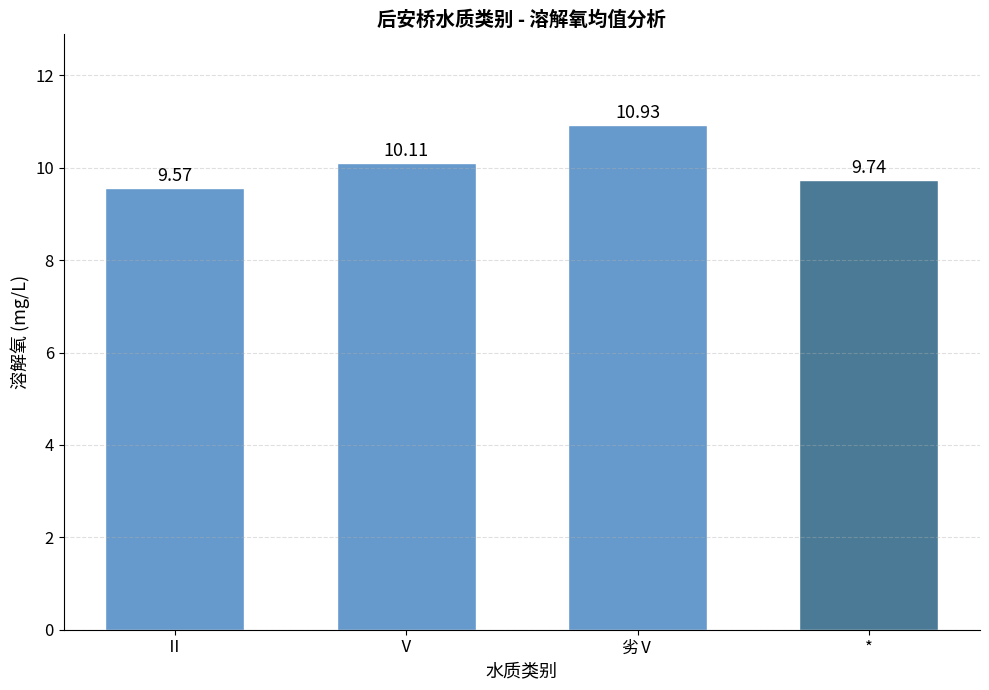

What is the difference between the values at 劣Ⅴ and Ⅱ?

1.4